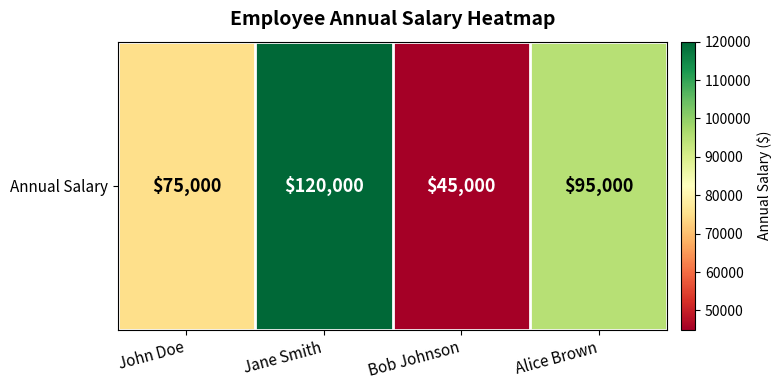

Rank the categories by value from lowest to highest.

Bob Johnson, John Doe, Alice Brown, Jane Smith